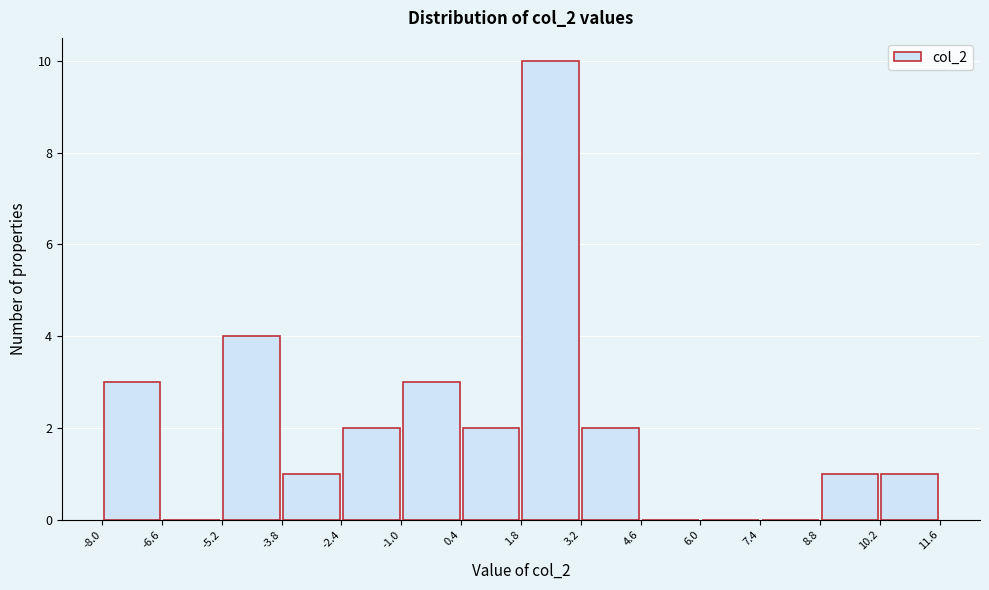

How tall is the bar that spans 8.8 to 10.2 on the x-axis? The values are not printed on the chart, so give them approximately, as read against the axis.

1